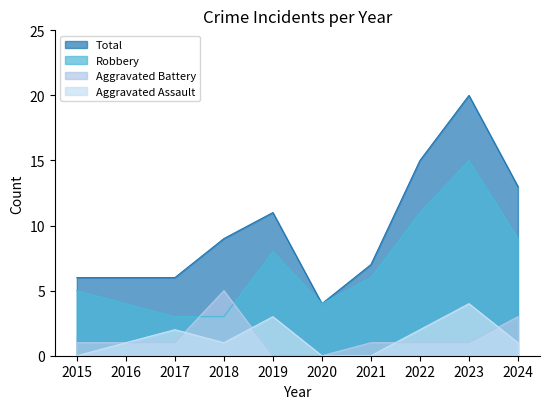

Reading left to right, list all the values displayed in this chart.

Aggravated Assault: 0	1	2	1	3	0	0	2	4	1
Aggravated Battery: 1	1	1	5	0	0	1	1	1	3
Robbery: 5	4	3	3	8	4	6	11	15	9
Total: 6	6	6	9	11	4	7	15	20	13